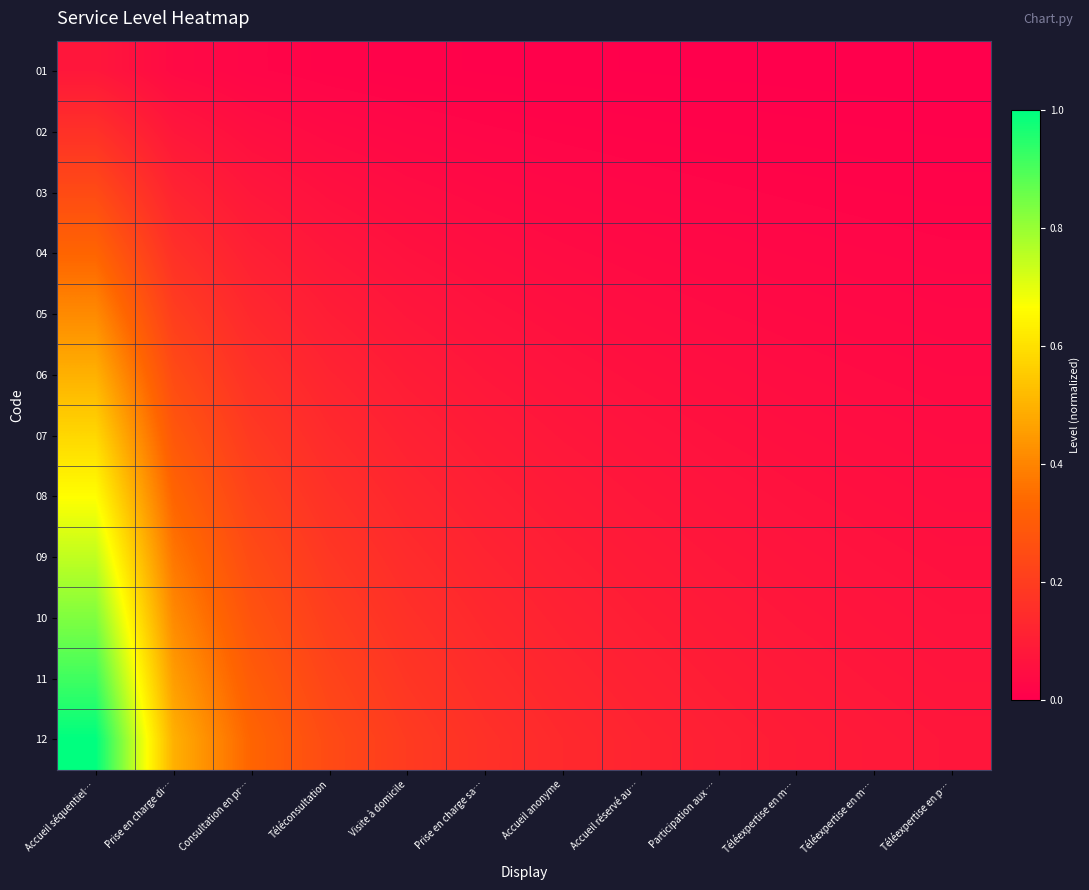

List the series in order of their peak value, highest first.

12, 11, 10, 09, 08, 07, 06, 05, 04, 03, 02, 01